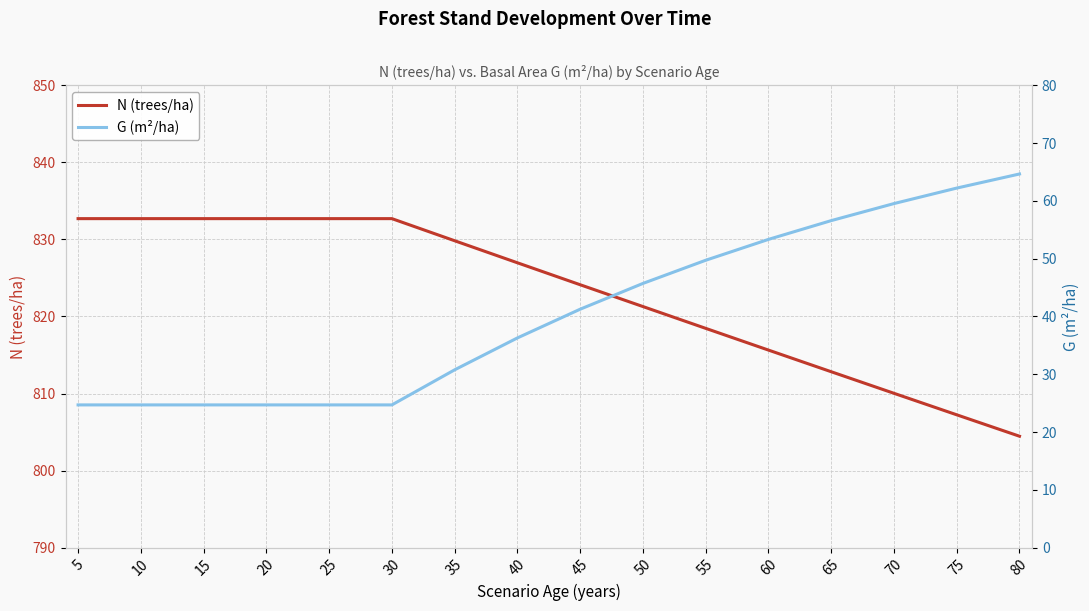

The value of G (m²/ha) at 55 is 11.0. True or false?

False